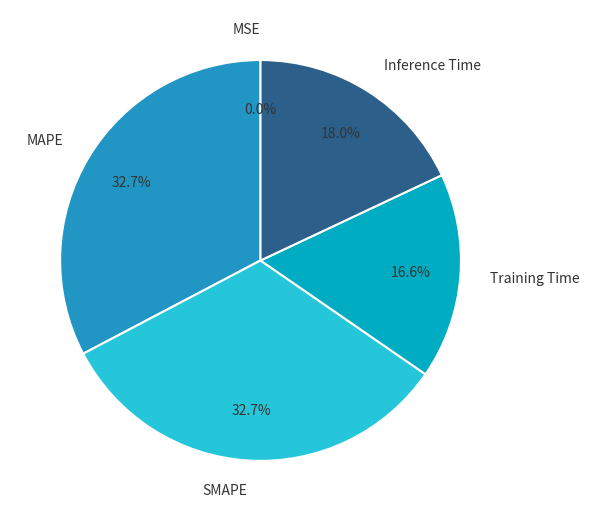

What percentage is NOT represented by SMAPE?

67.3%